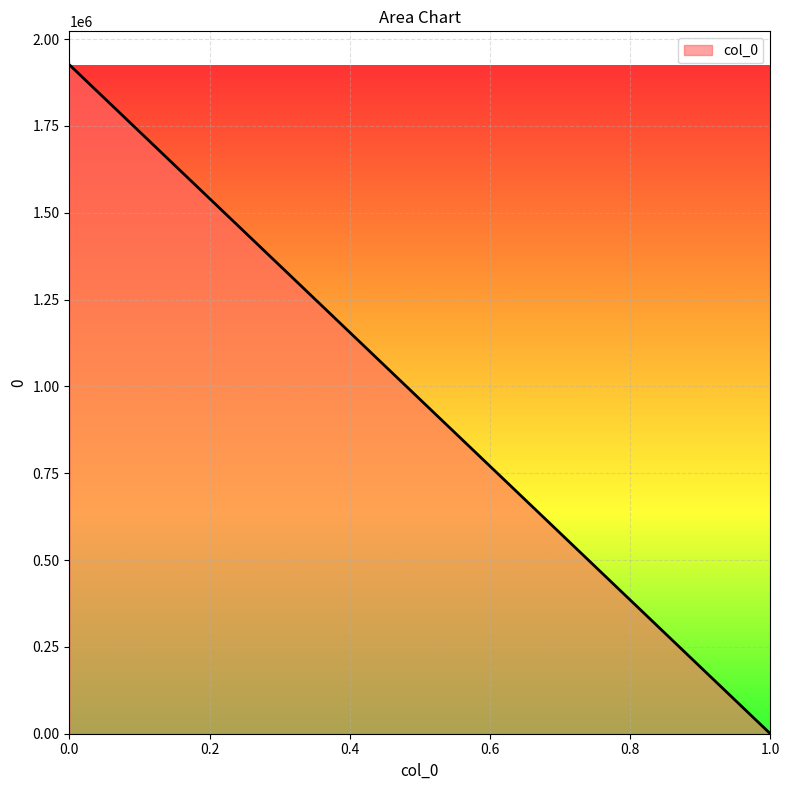

What is the value of the 1st point from the left?

1925970.5